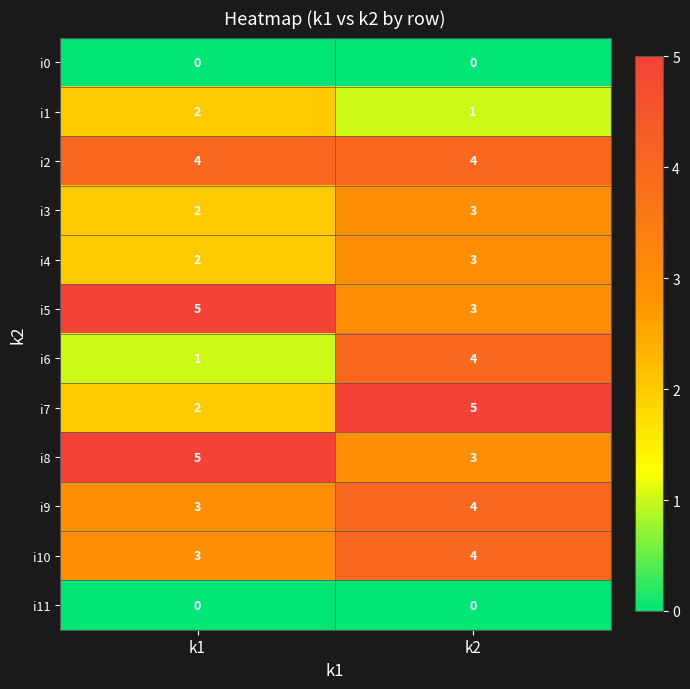

What is the sum of all i1 values?

3